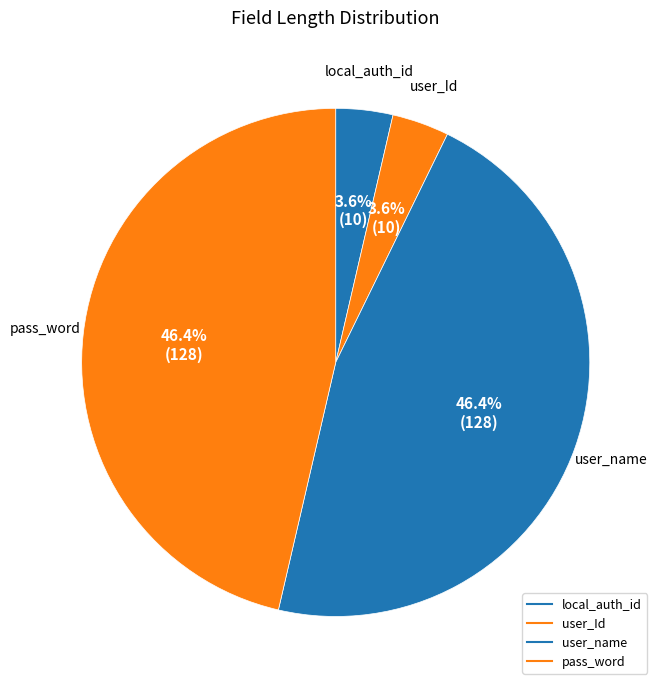

Is there a majority slice in this chart?

No